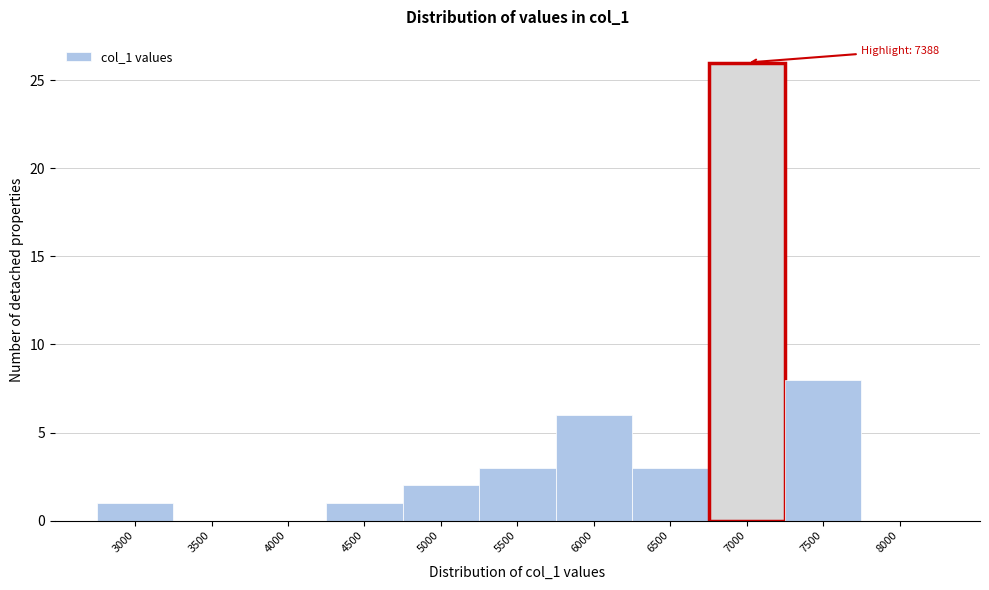

Reading right to left, extract all data points from this chart.

8000=0	7500=8	7000=26	6500=3	6000=6	5500=3	5000=2	4500=1	4000=0	3500=0	3000=1